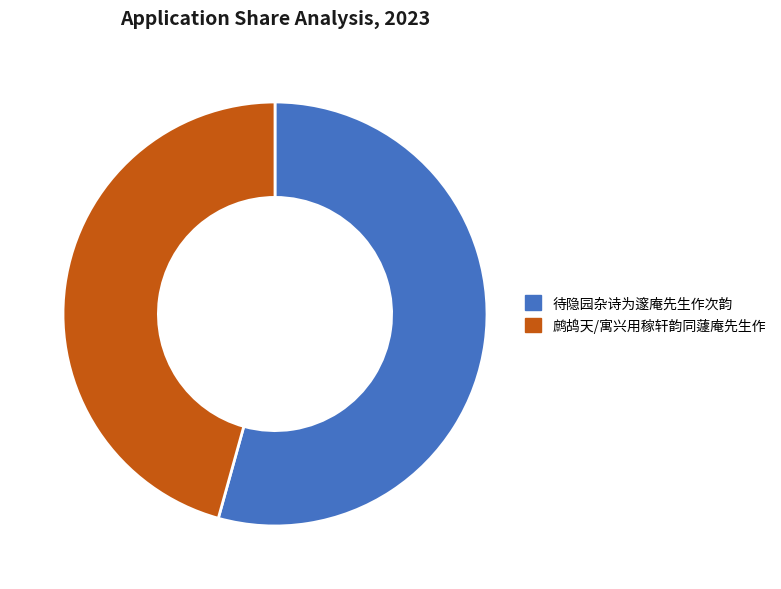

What is the ratio of the value at 待隐园杂诗为邃庵先生作次韵 to the value at 鹧鸪天/寓兴用稼轩韵同蘧庵先生作?

1.2